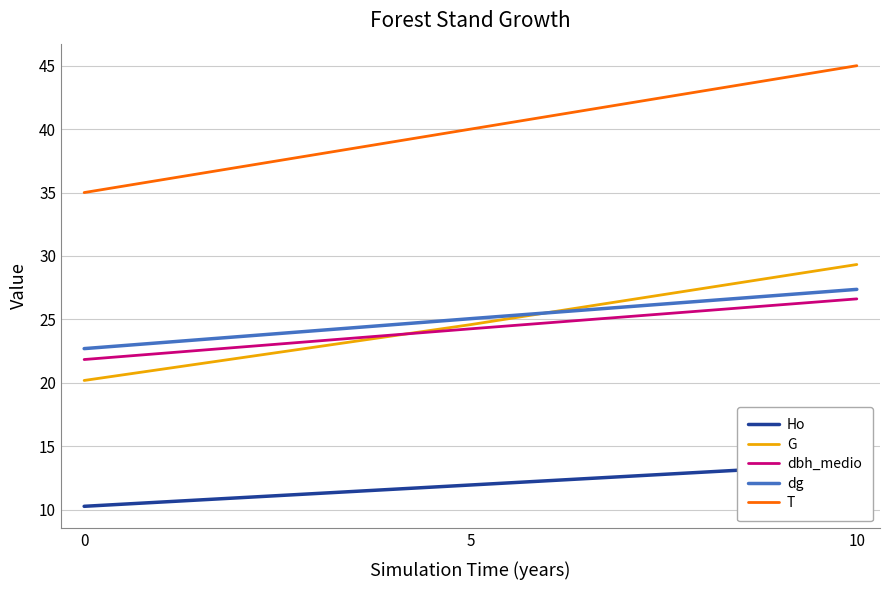

Reading right to left, extract all data points from this chart.

Ho: 13.6	11.9	10.3
G: 29.3	24.6	20.2
dbh_medio: 26.6	24.3	21.8
dg: 27.4	25.1	22.7
T: 45.0	40.0	35.0